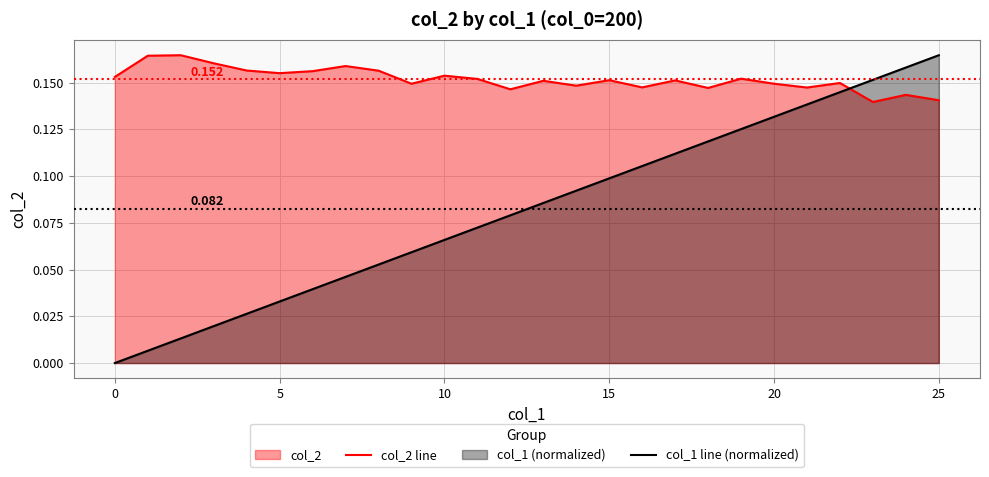

Does the chart display data point markers on the line(s)?

No